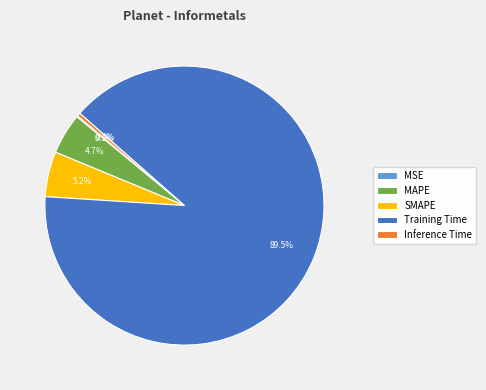

Do SMAPE and Training Time together represent more than half of the pie?

Yes